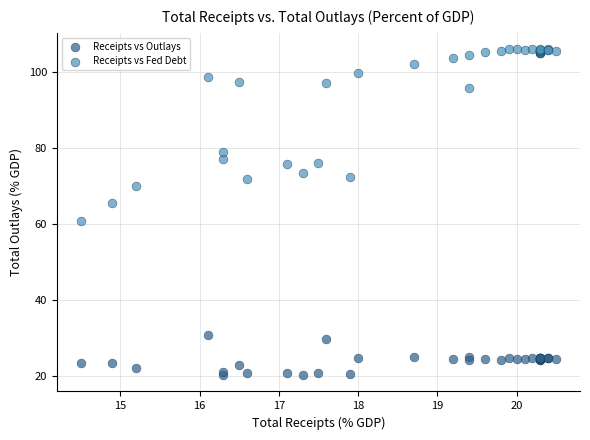

Which series reaches the minimum Y coordinate?

Receipts vs Outlays